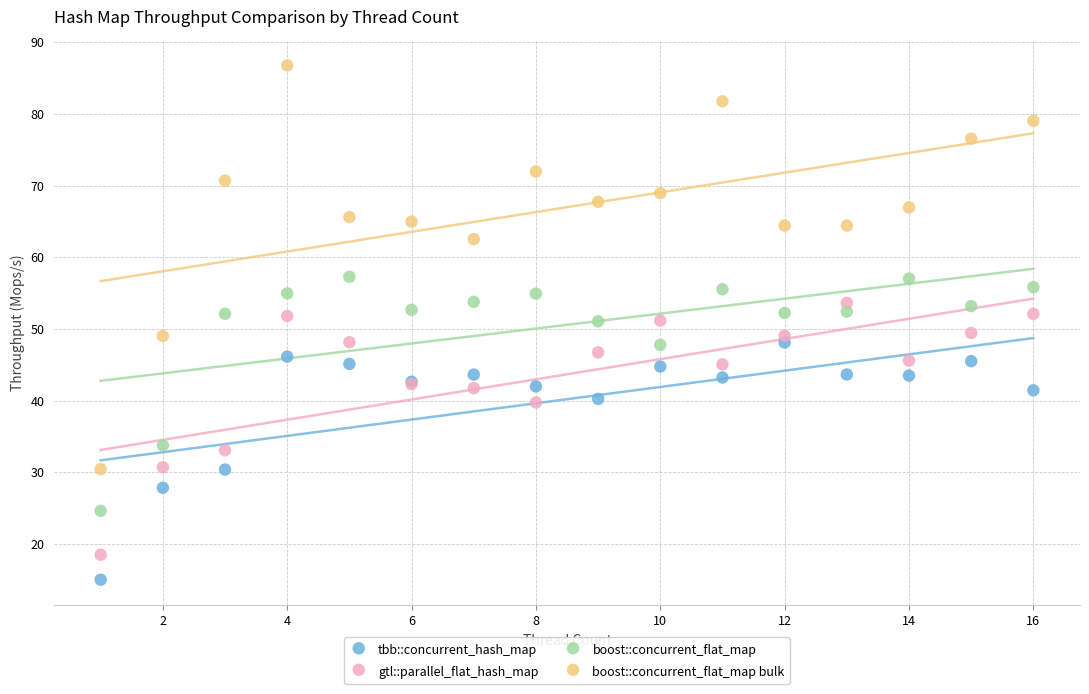

Which series reaches the maximum Y coordinate?

boost::concurrent_flat_map bulk